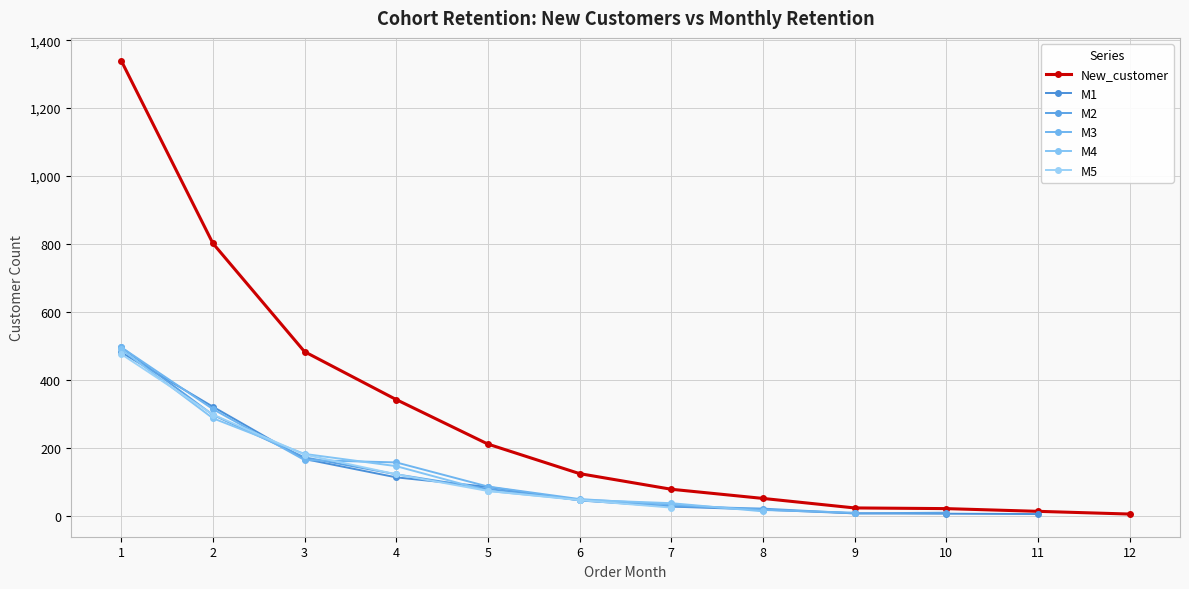

Count the number of data series in this chart.

6